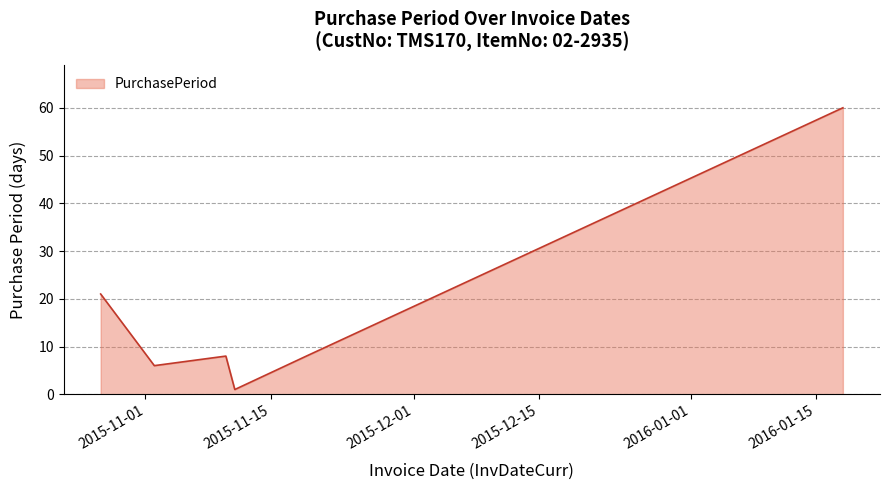

True or false: there are more than 2 points higher than both neighbors.

False